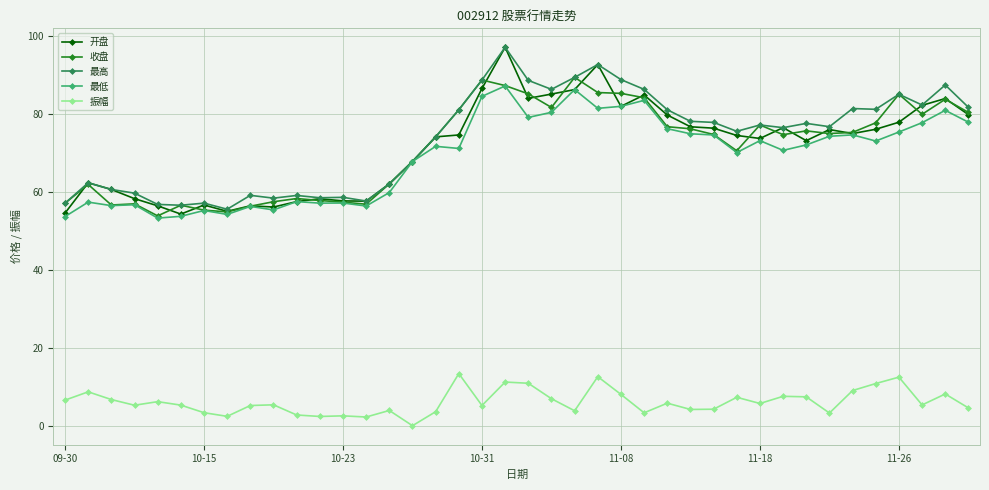

True or false: 收盘 and 振幅 cross at least once.

False